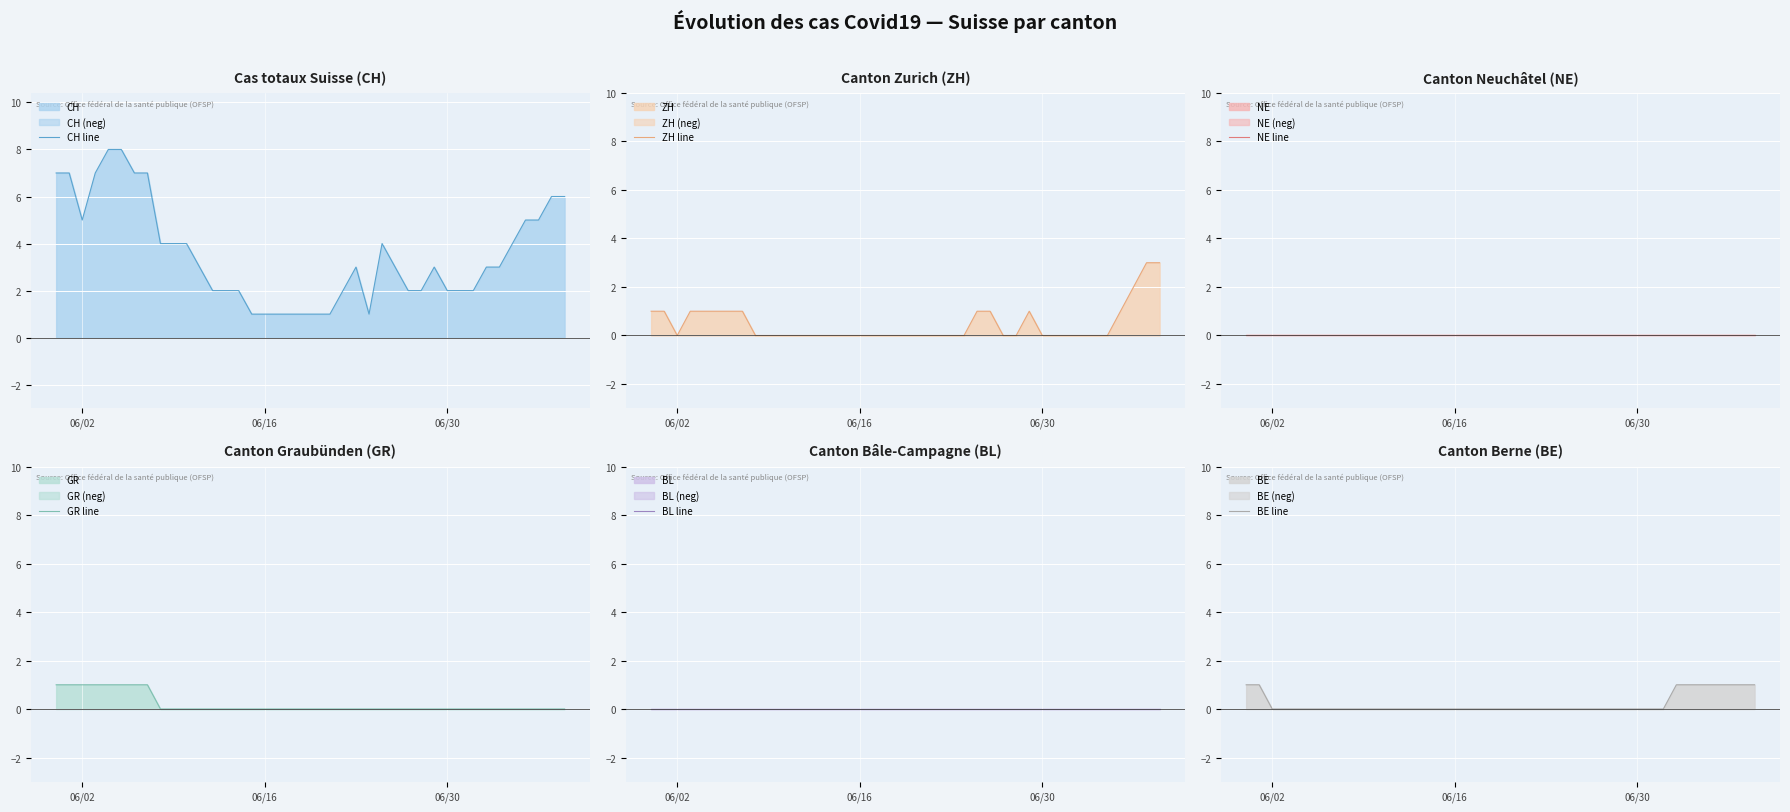

Is the value of CH line at 15 greater than the value of GR line at 27?

Yes